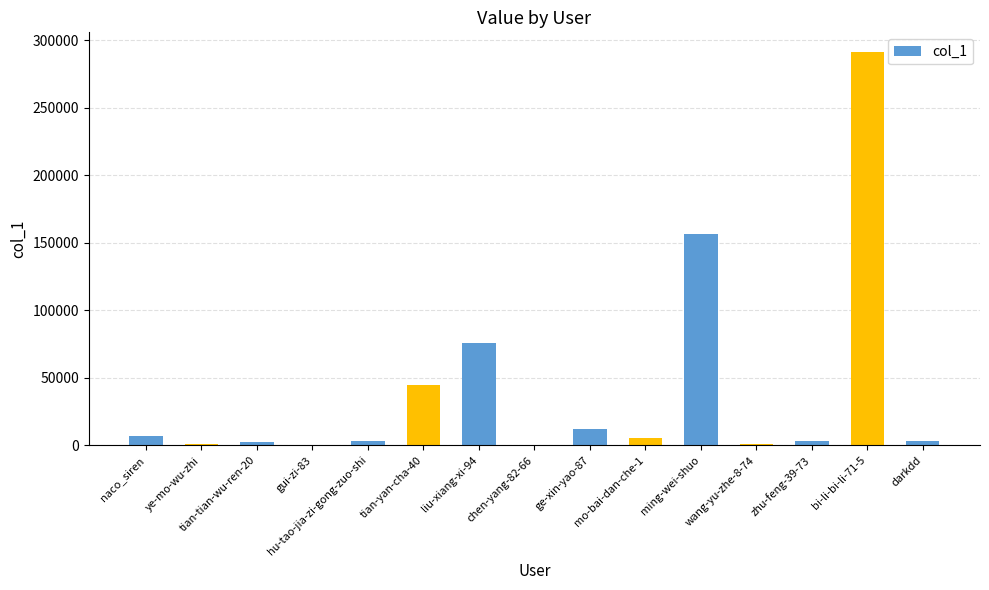

What is the sum of all values?

608450